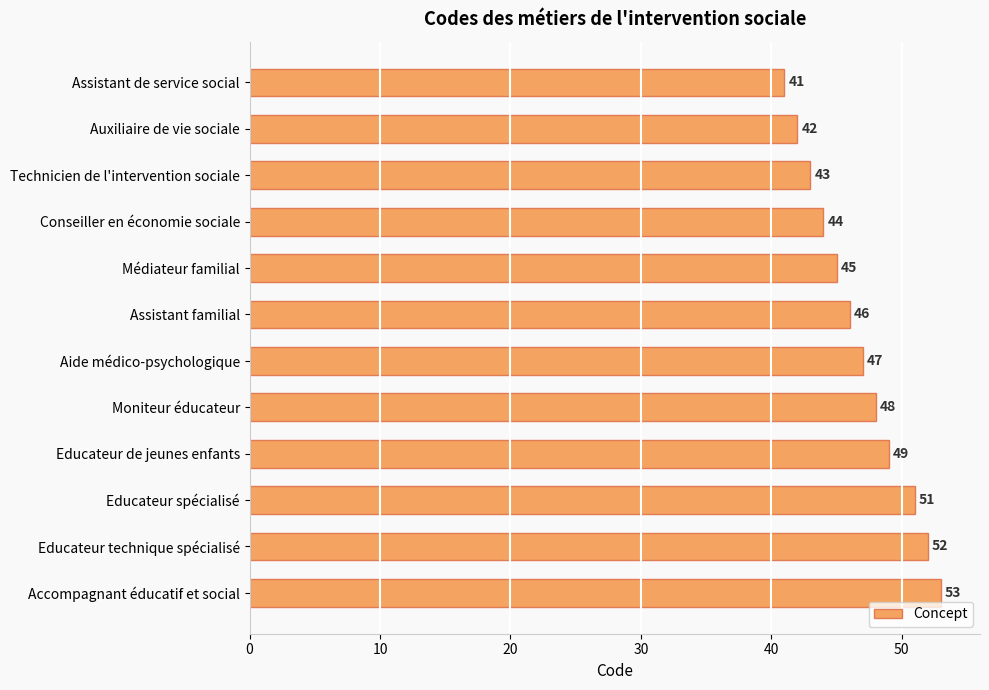

List the labels in order of value, smallest first.

Assistant de service social, Auxiliaire de vie sociale, Technicien de l'intervention sociale, Conseiller en économie sociale, Médiateur familial, Assistant familial, Aide médico-psychologique, Moniteur éducateur, Educateur de jeunes enfants, Educateur spécialisé, Educateur technique spécialisé, Accompagnant éducatif et social